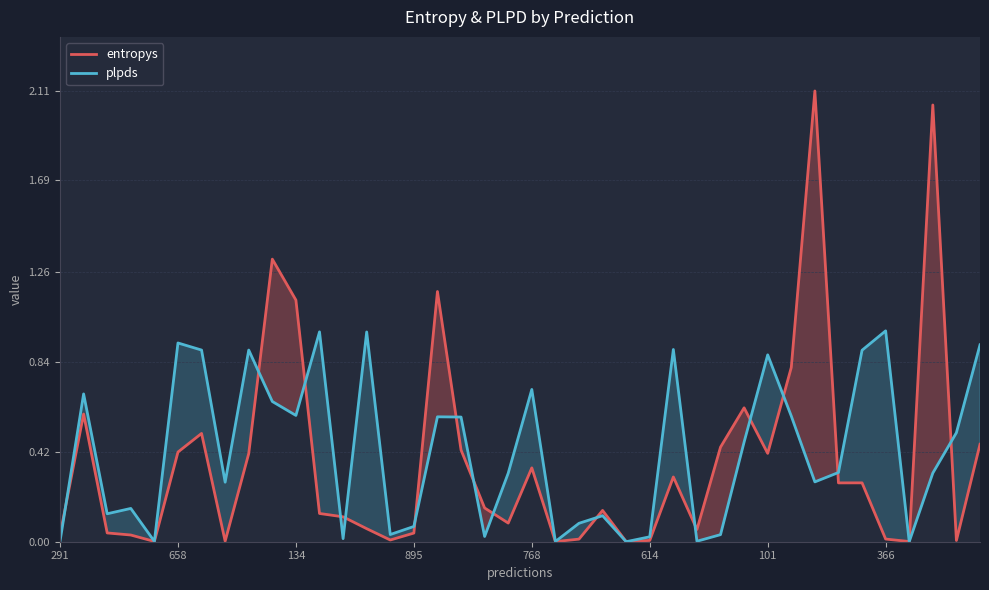

How many series are shown in this chart?

2